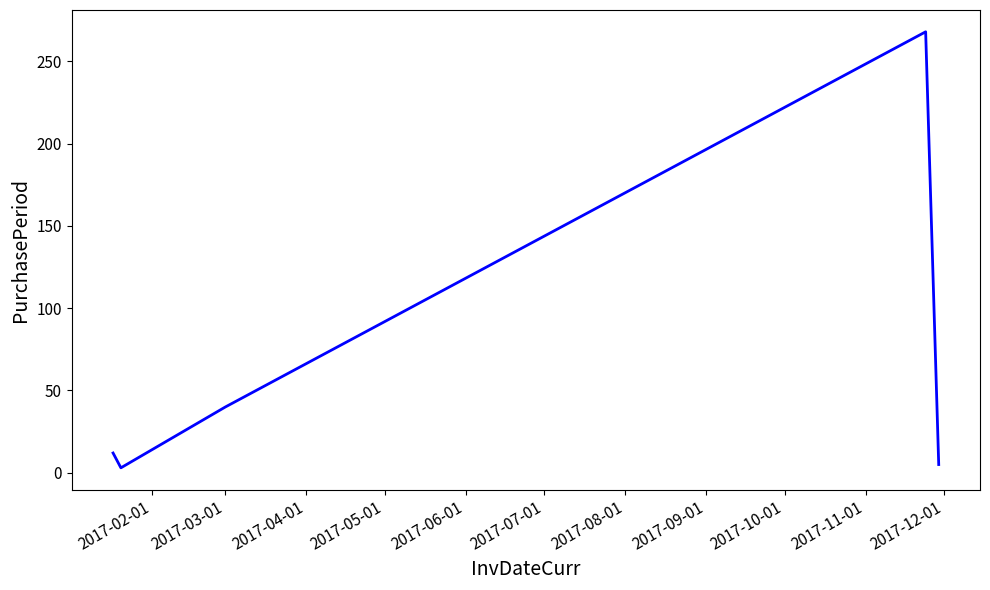

What is the sum of all values?

328